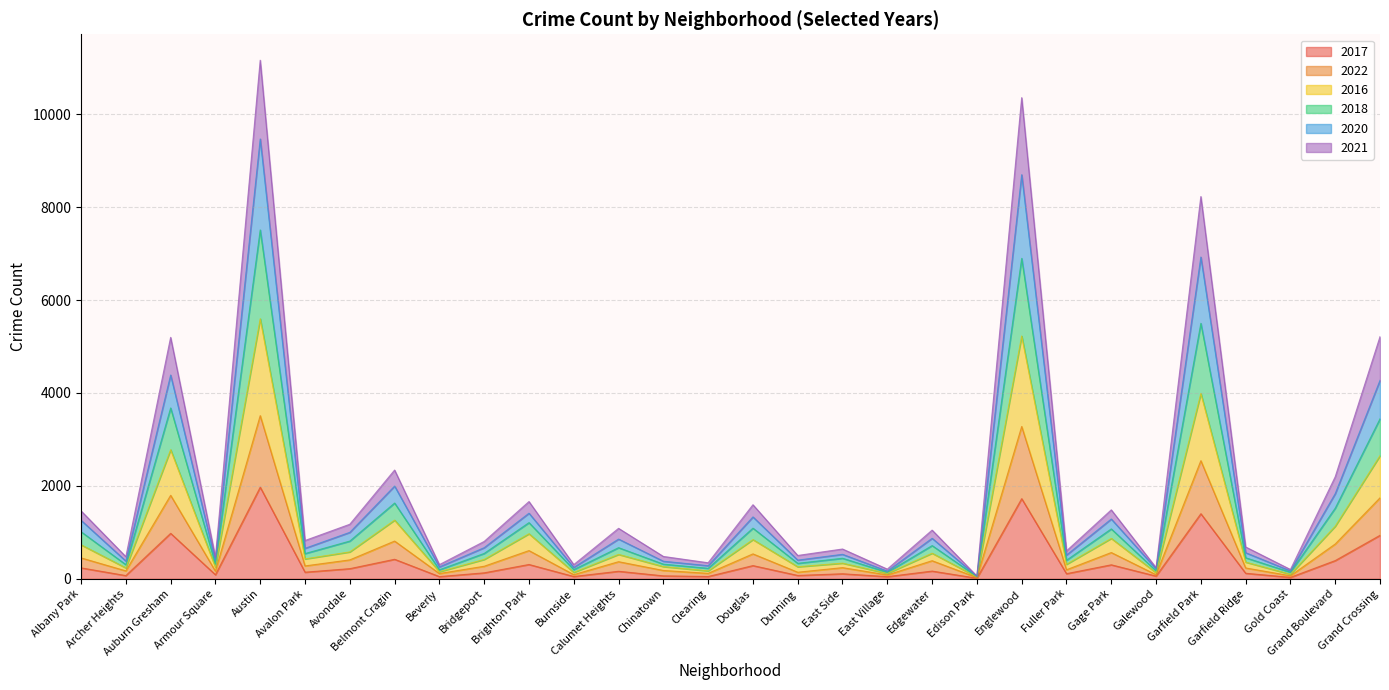

Which category has the highest value in the 2017 series?

Austin